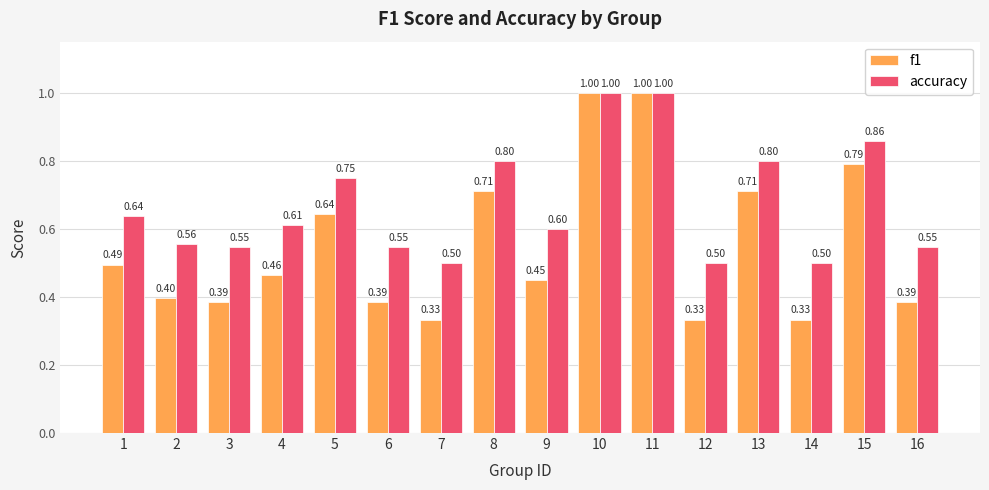

Is it true that accuracy equals 0.6 at 4?

True